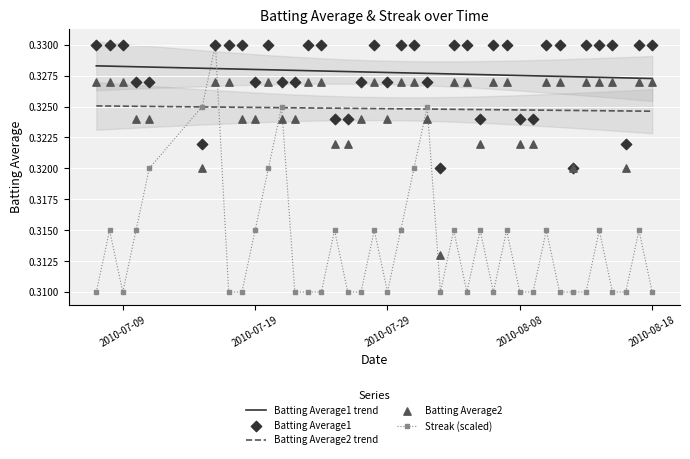

Is it true that Batting Average2 trend equals 0.6 at 2010-08-18?

False